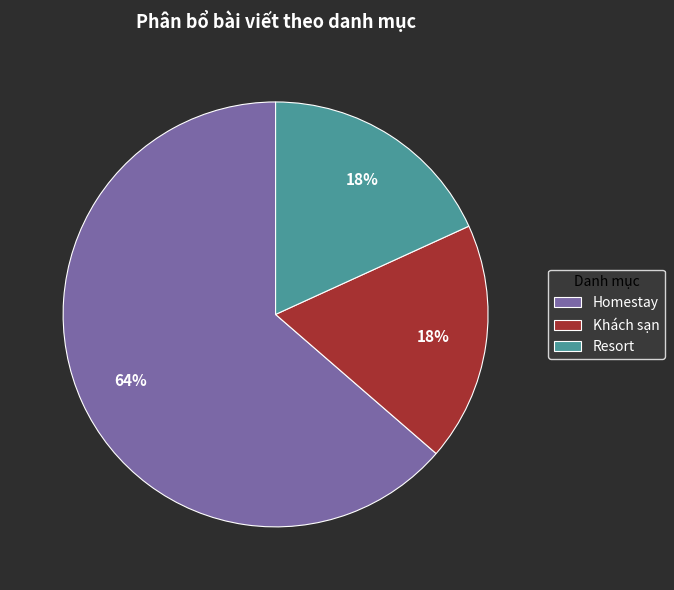

Approximately how many times larger is the value at Khách sạn compared to Resort?

1.0